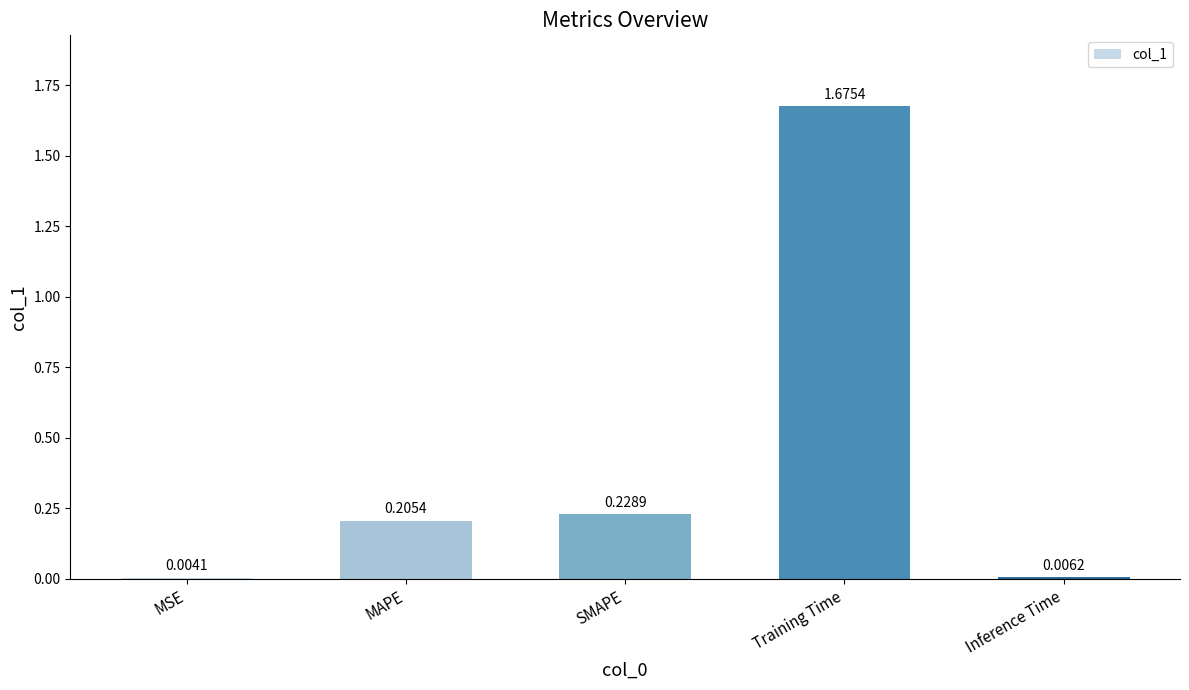

What is the change in value from MSE to Training Time?

+1.7